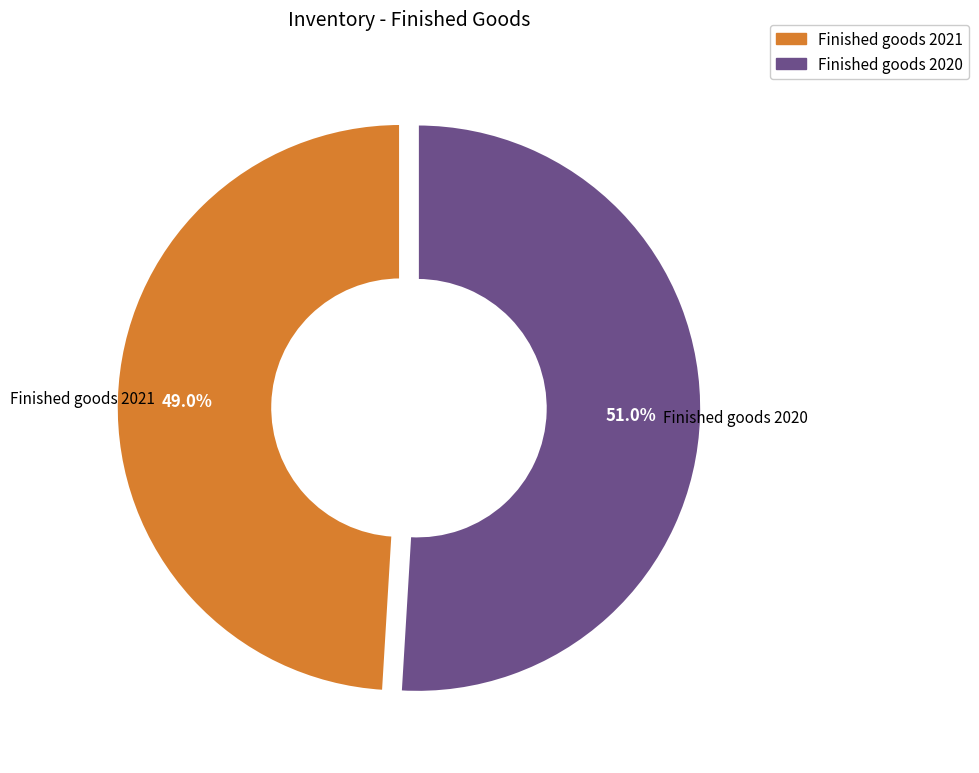

To the nearest percent, what is the combined percentage of Finished goods 2020 and Finished goods 2021?

100%